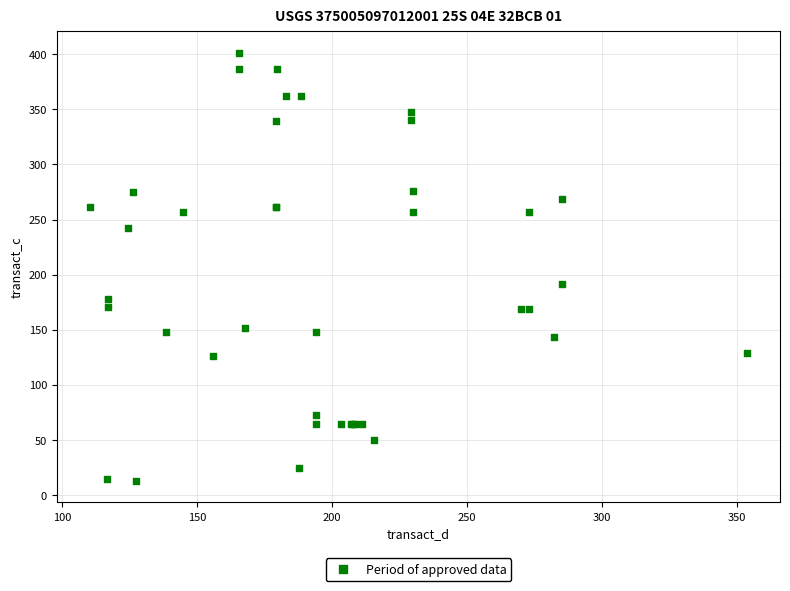

What Y value in the scatter plot is closest to 206?

191.5